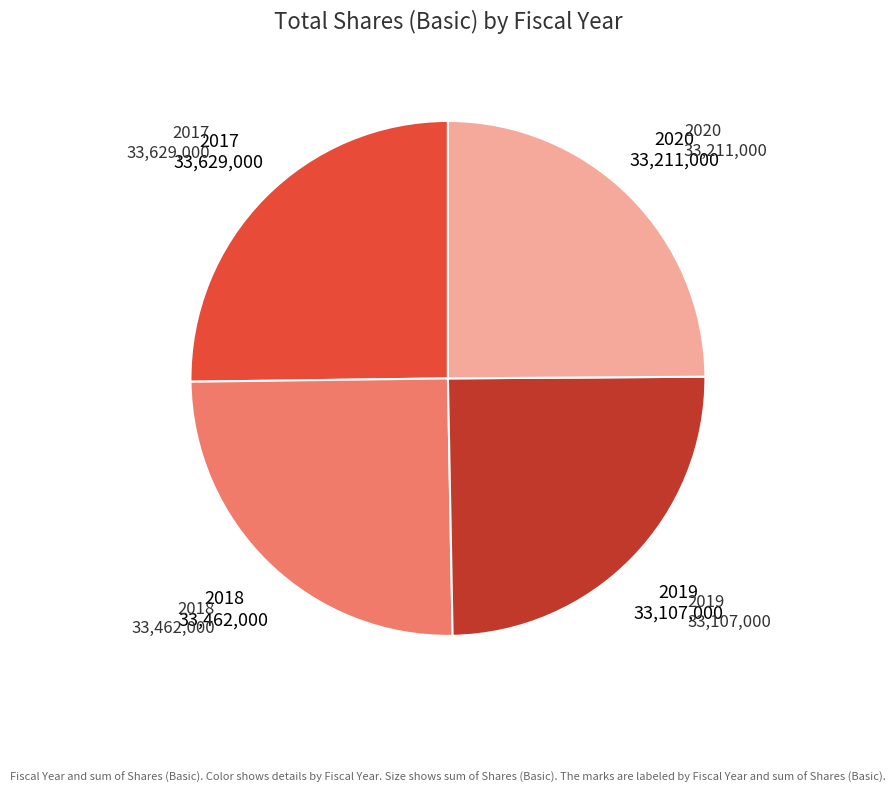

Is there a majority slice in this chart?

No